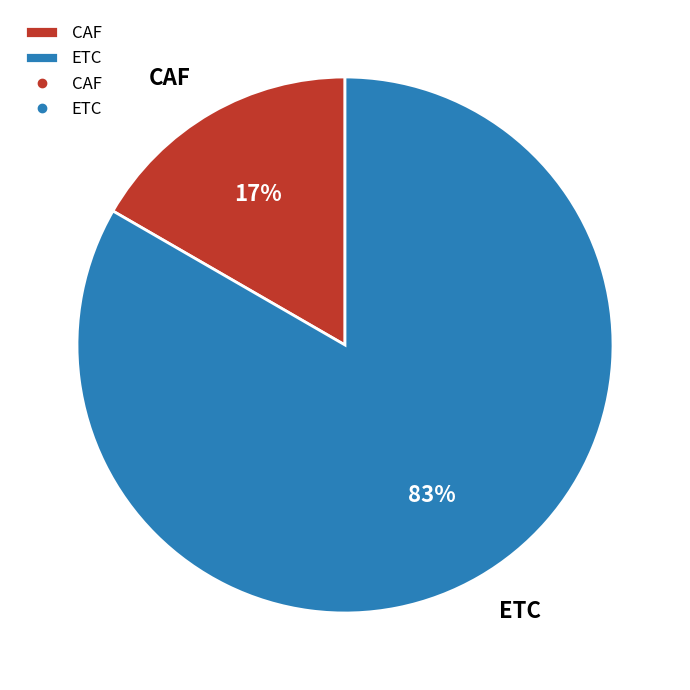

Do CAF and ETC together represent more than half of the pie?

Yes